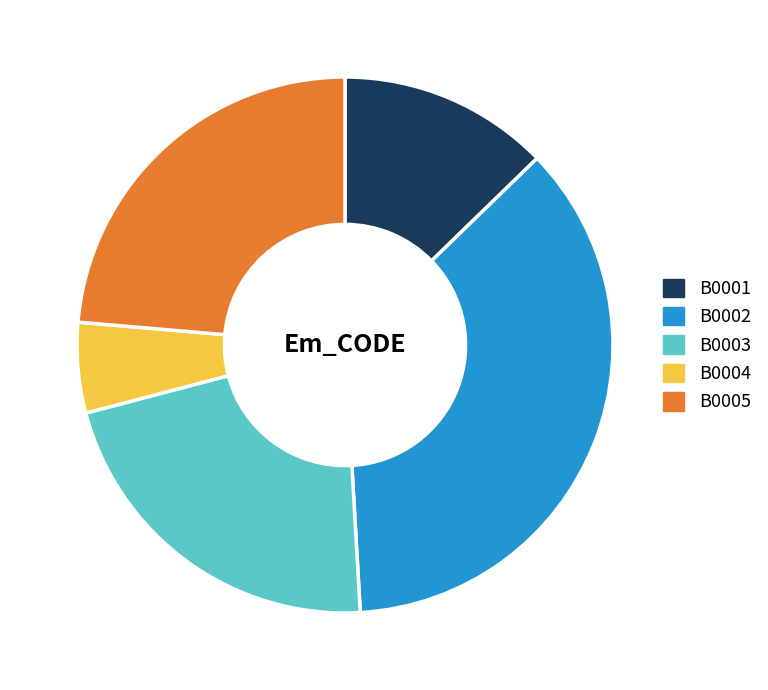

Between B0005 and B0001, which is larger?

B0005